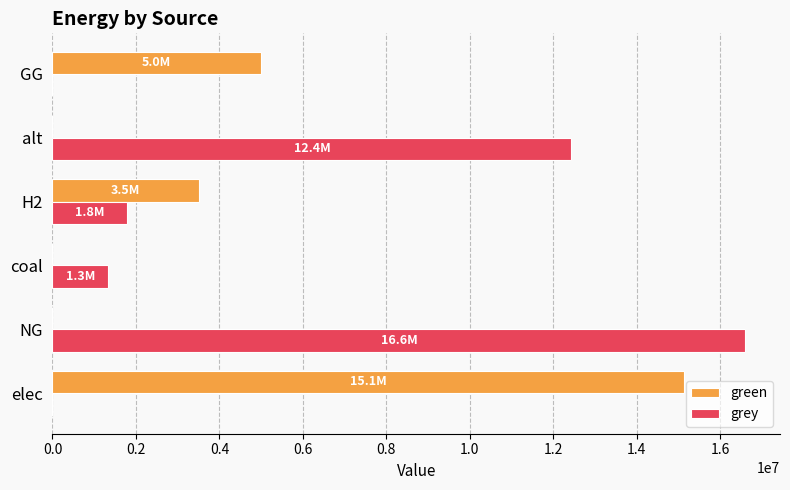

The green series shows -5352497.8 at alt. True or false?

False